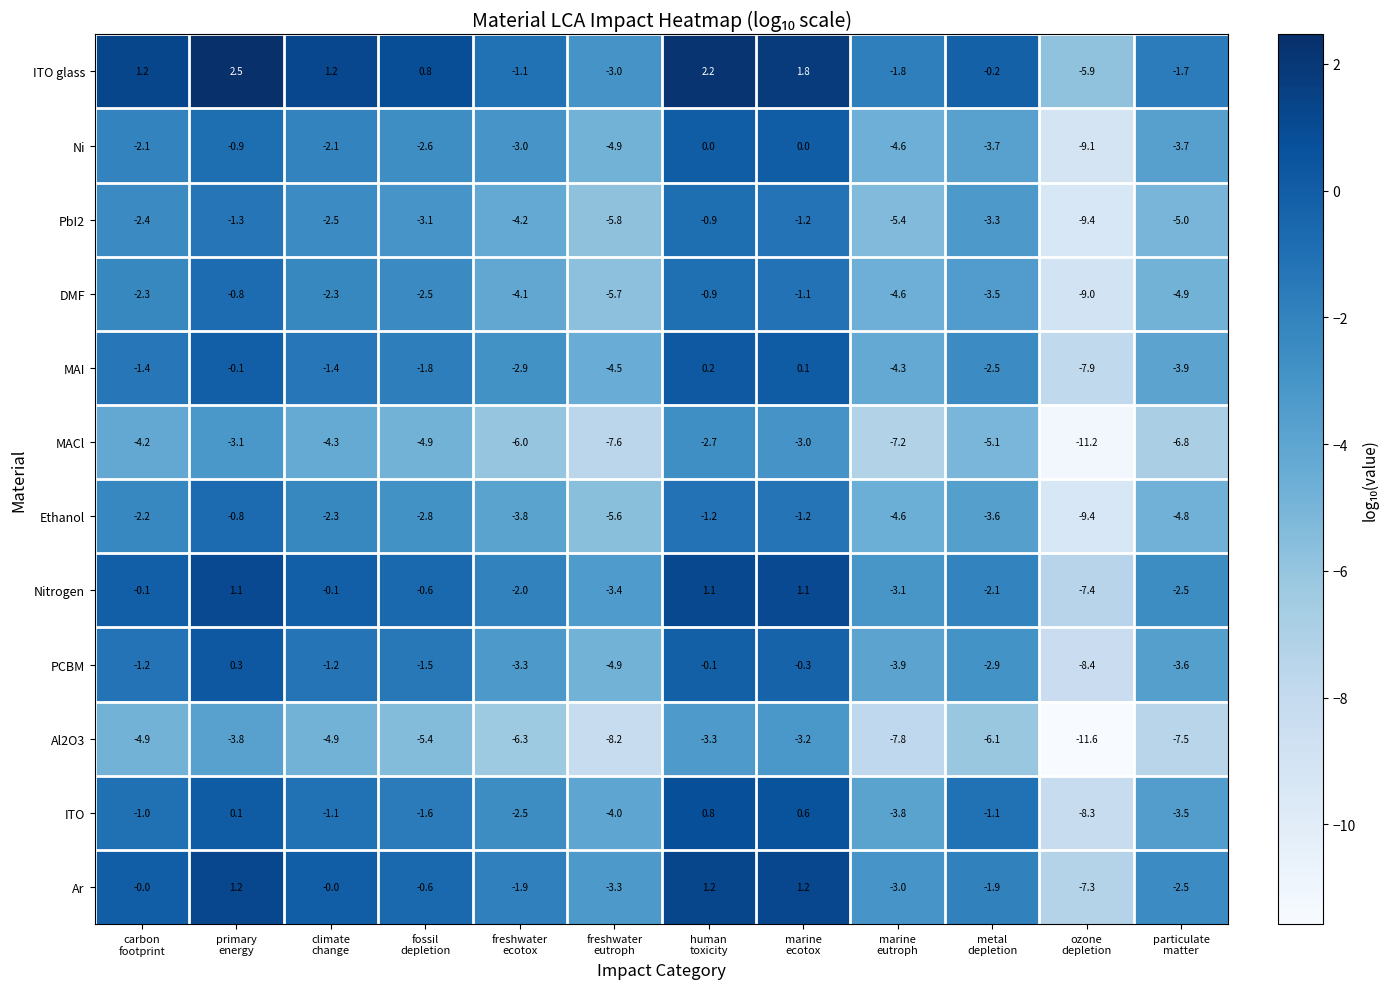

How many categories are shown in the chart?

12